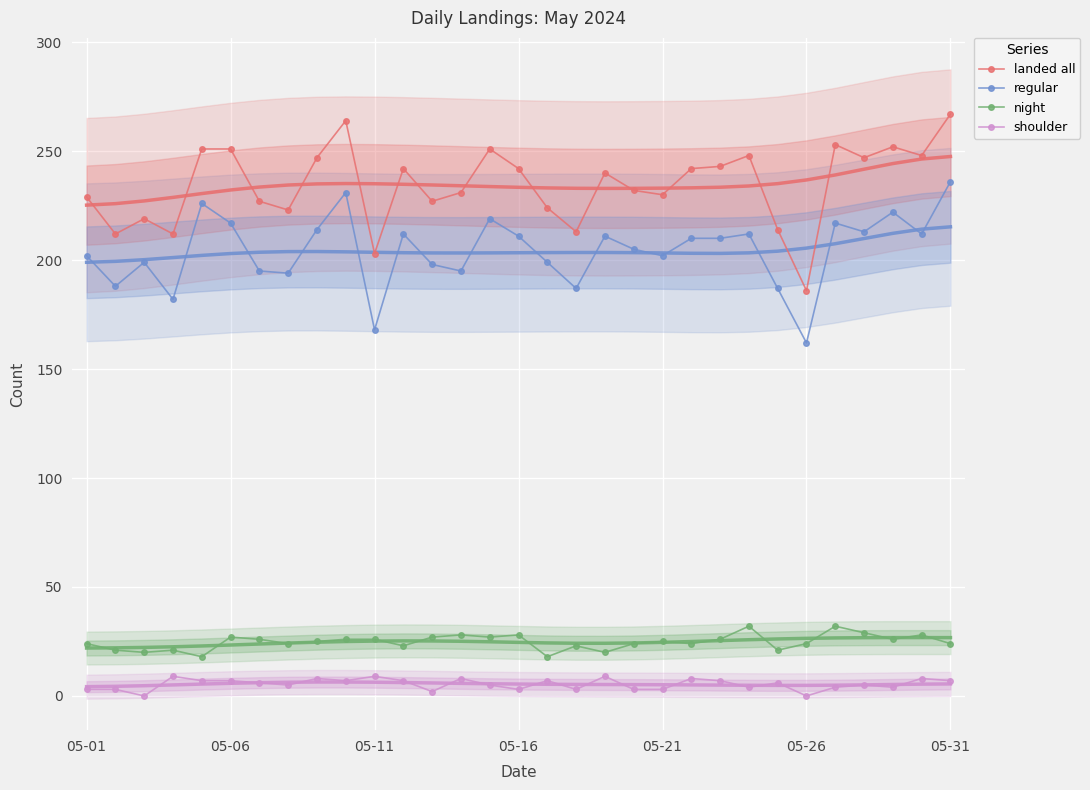

What are all the series names shown in the legend?

landed all, regular, night, shoulder